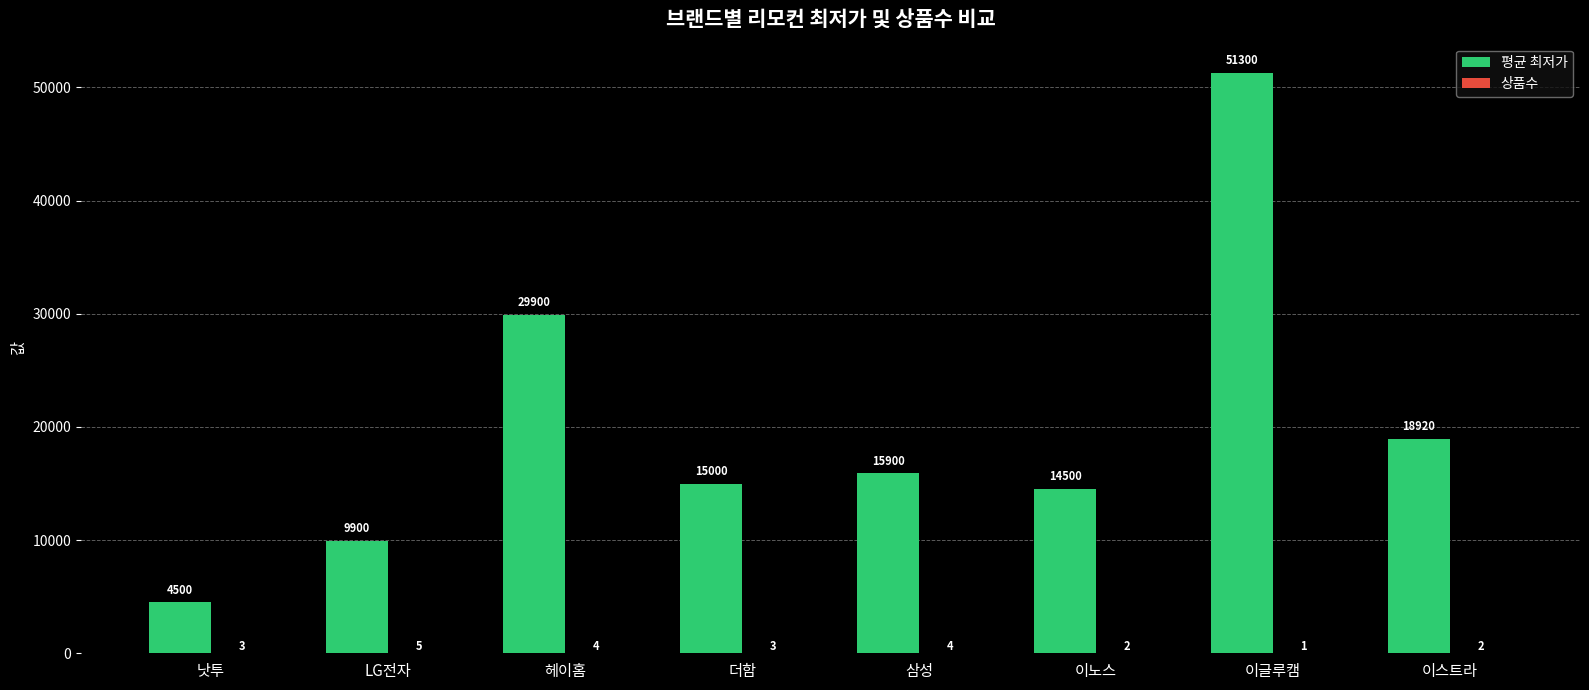

Which series has the largest range (max minus min)?

평균 최저가